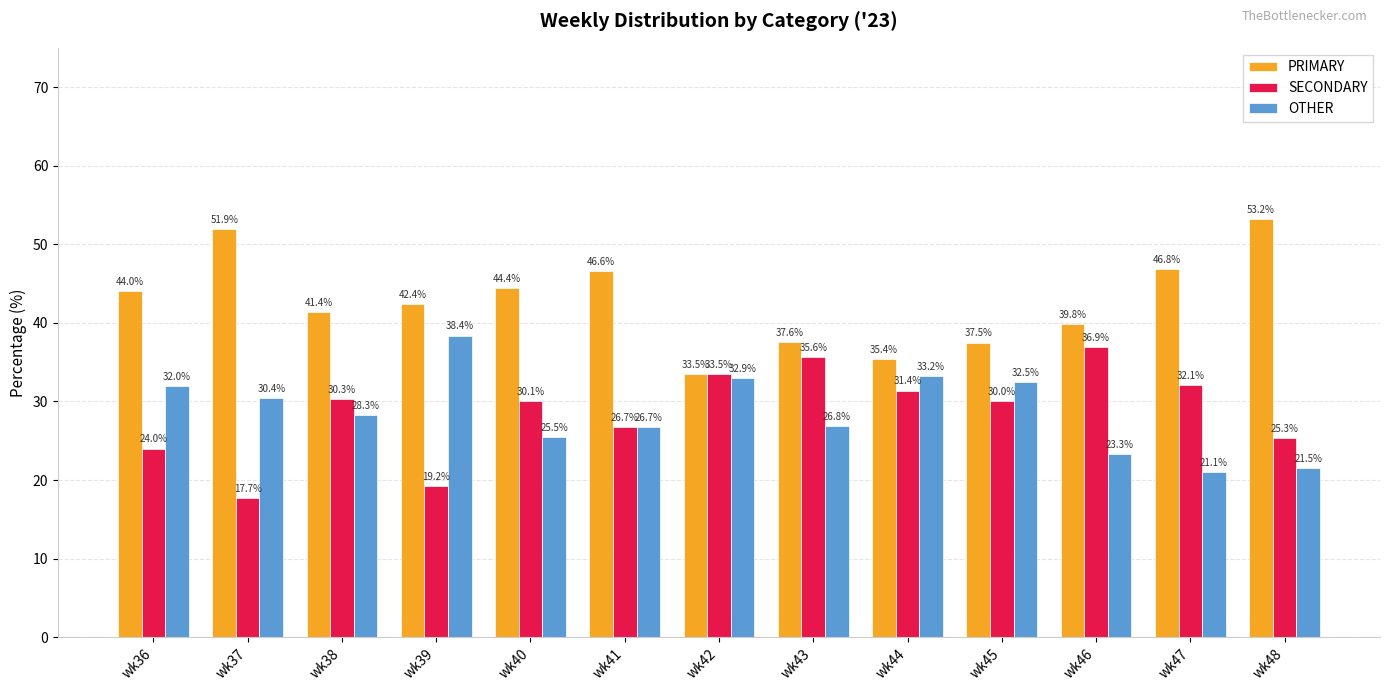

How many bars are there in total?

39